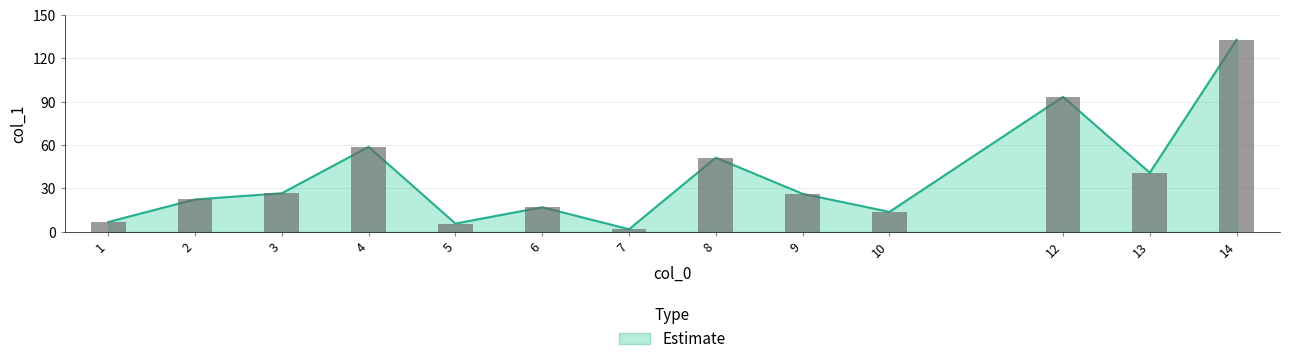

At which label is the value closest to 67?

4